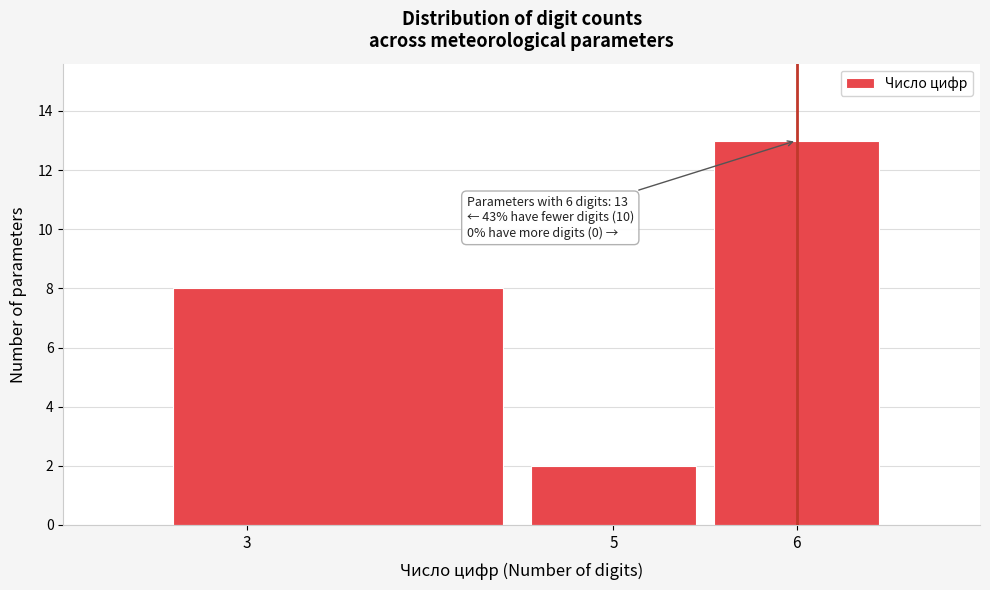

Over which range of the x-axis is the bar tallest?

5.5 to 6.5